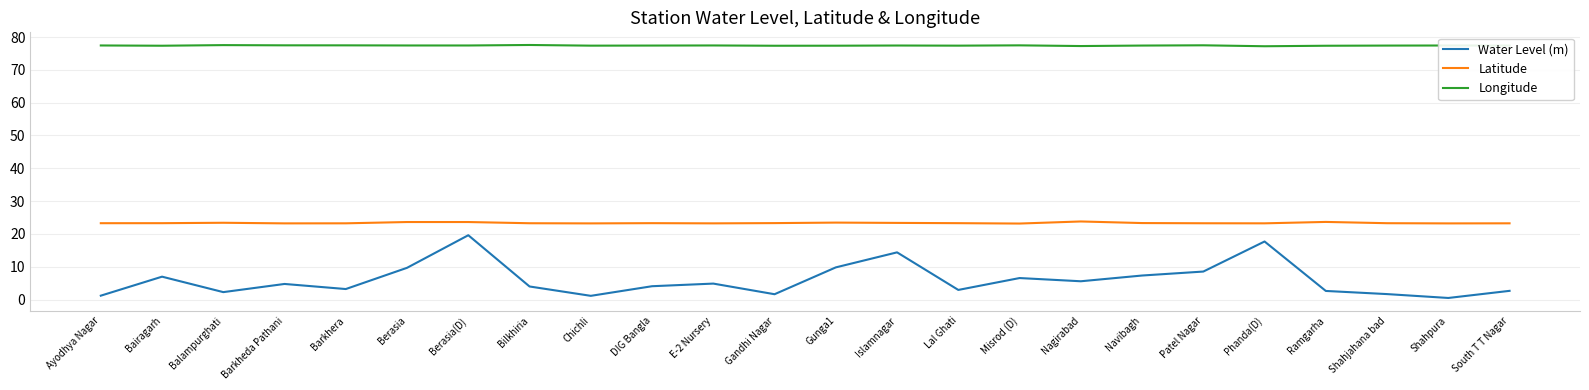

Is the value of Longitude at Patel Nagar greater than the value of Water Level (m) at Barkhera?

Yes